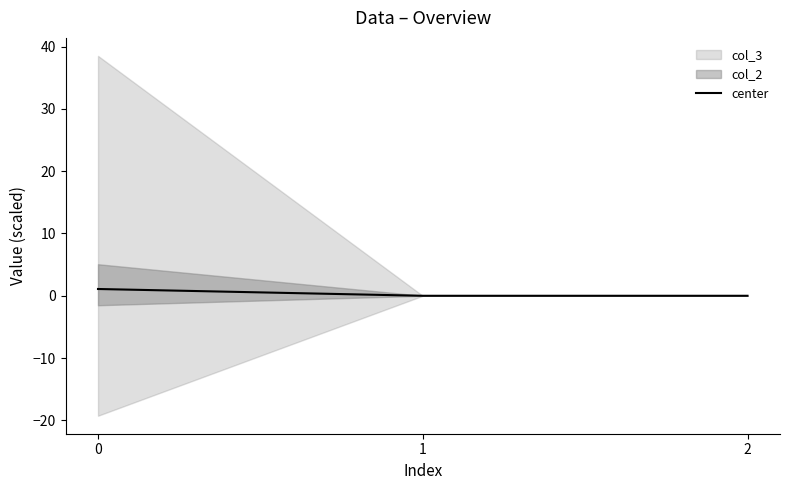

Reading left to right, what are all the values shown in this chart?

1.1	0.0	0.0